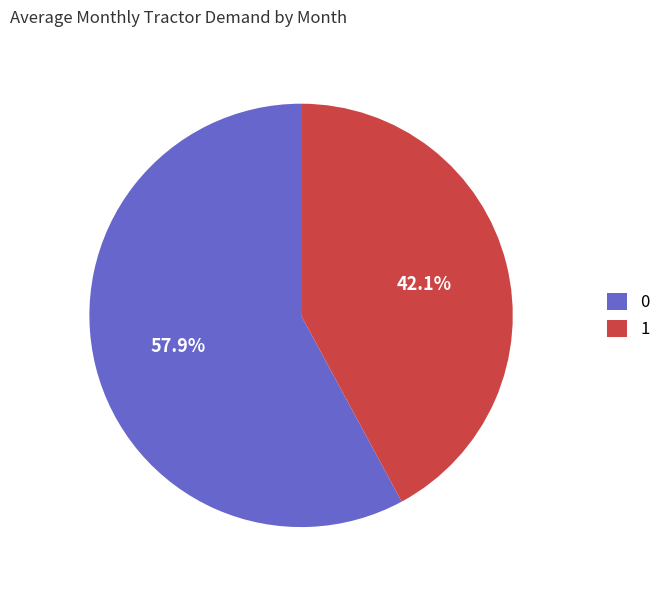

Approximately how many times larger is the value at 0 compared to 1?

1.4